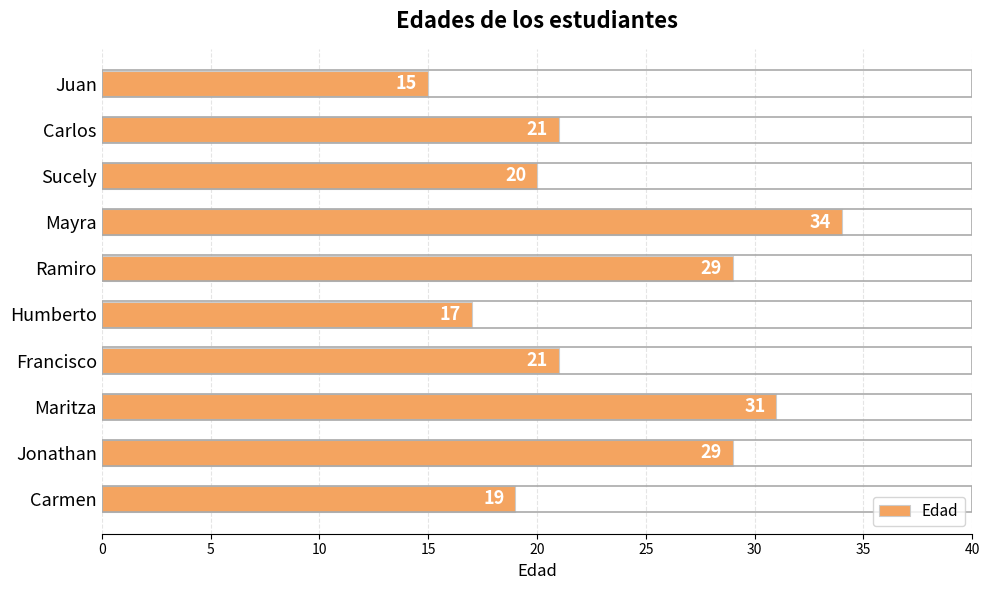

How many values are below 21?

4